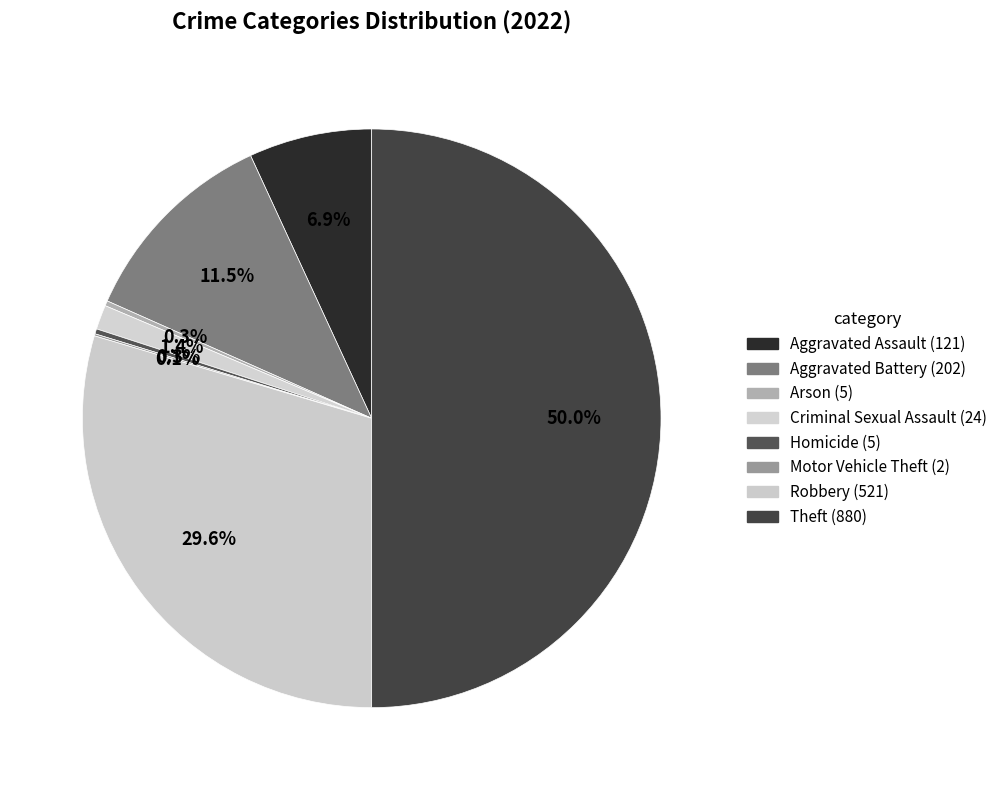

How many slices are in this pie chart?

8